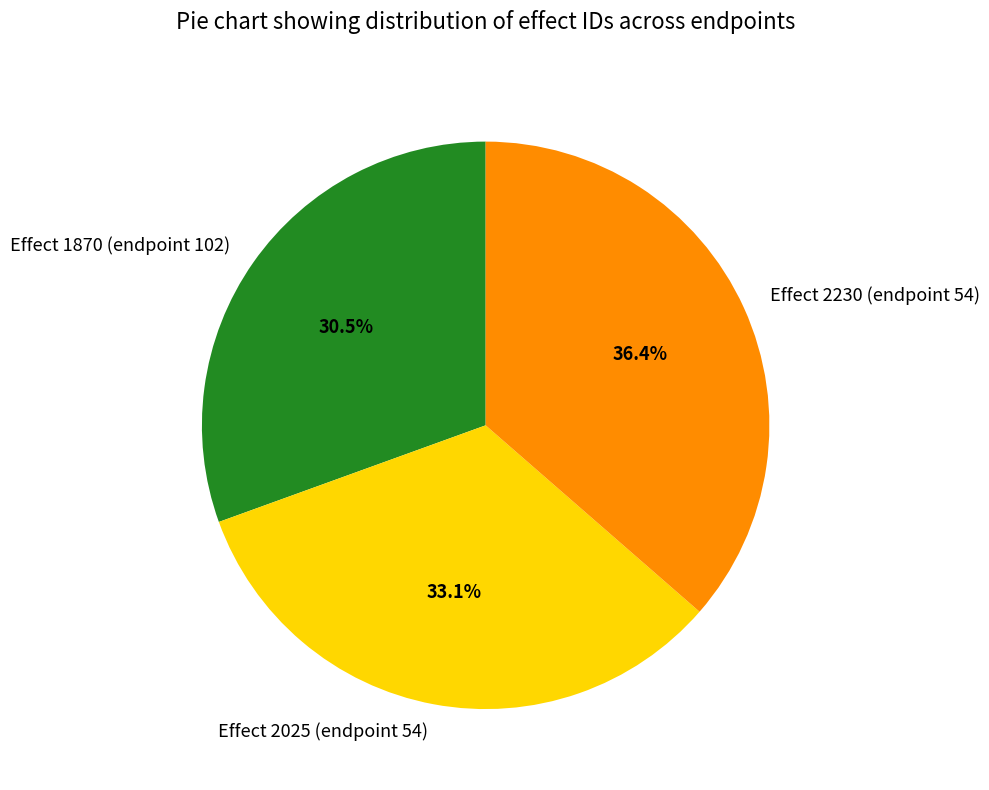

Which has a higher value, Effect 1870 (endpoint 102) or Effect 2025 (endpoint 54)?

Effect 2025 (endpoint 54)